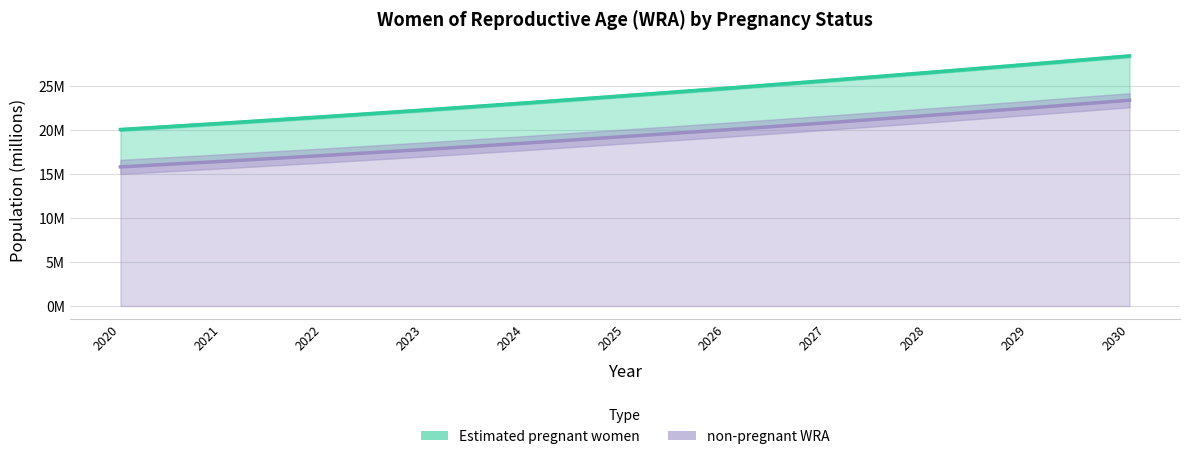

The value of non-pregnant WRA at 2026 is 11.3. True or false?

False